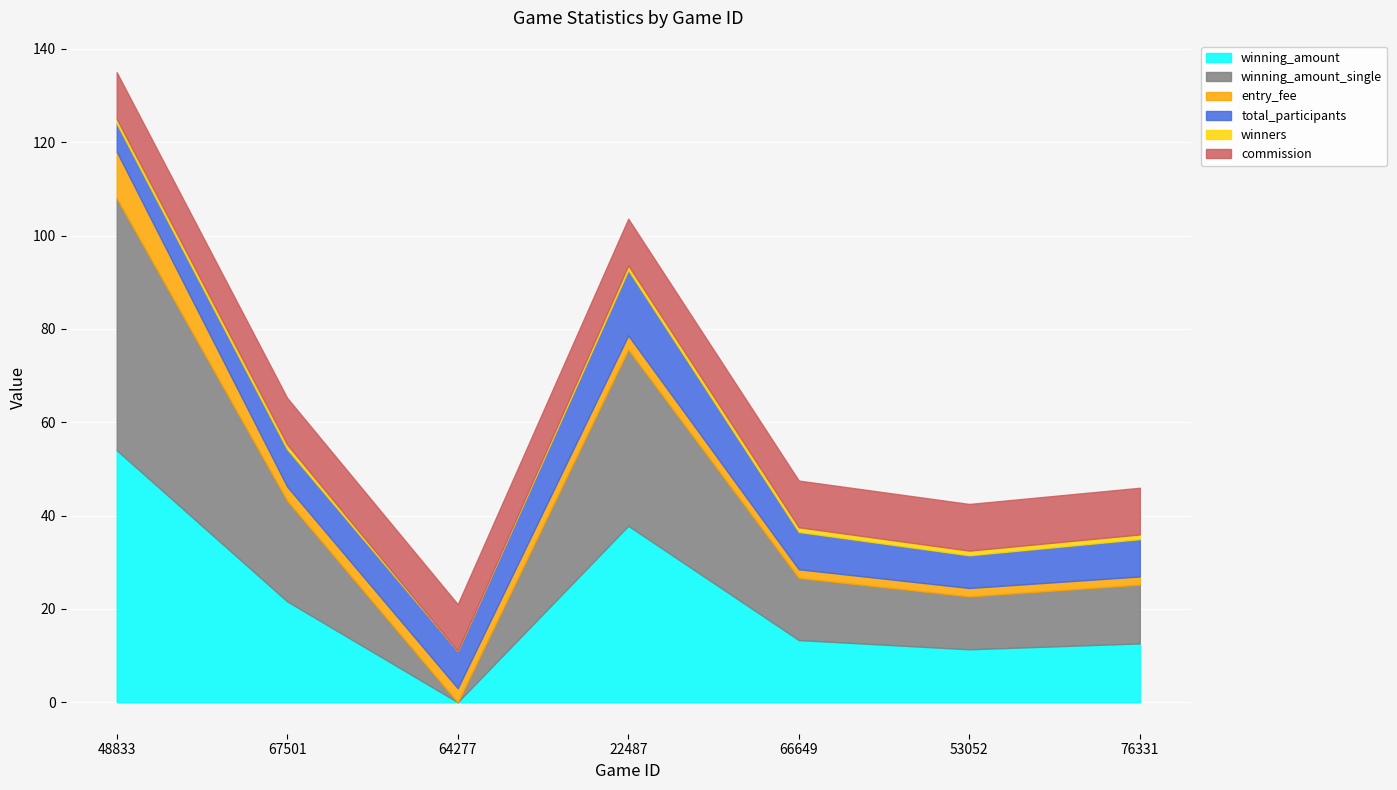

How many distinct data groups are displayed?

6